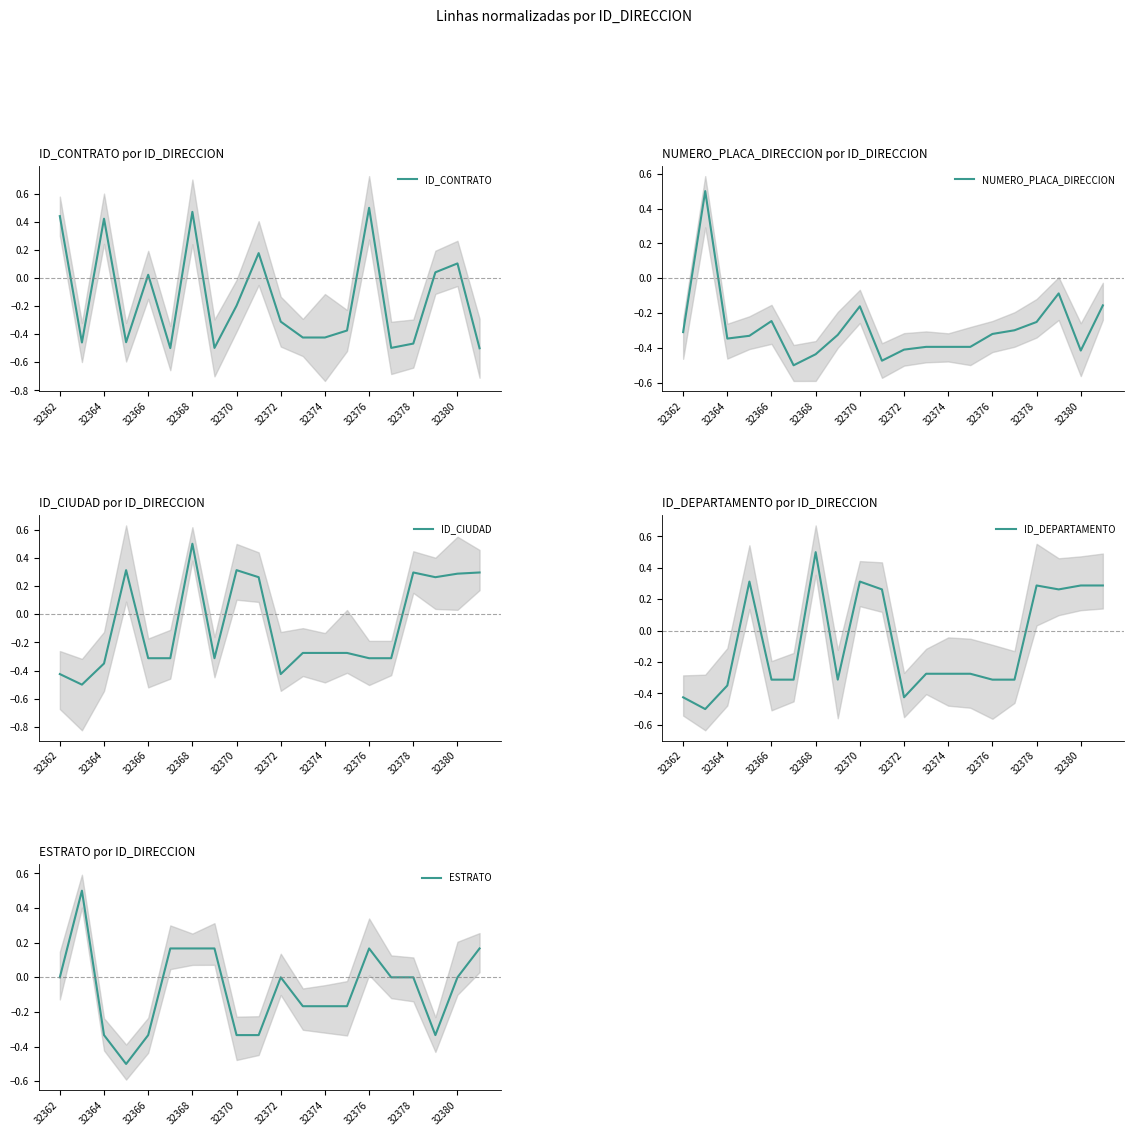

Which has a higher value, 32376 or 32378?

32378